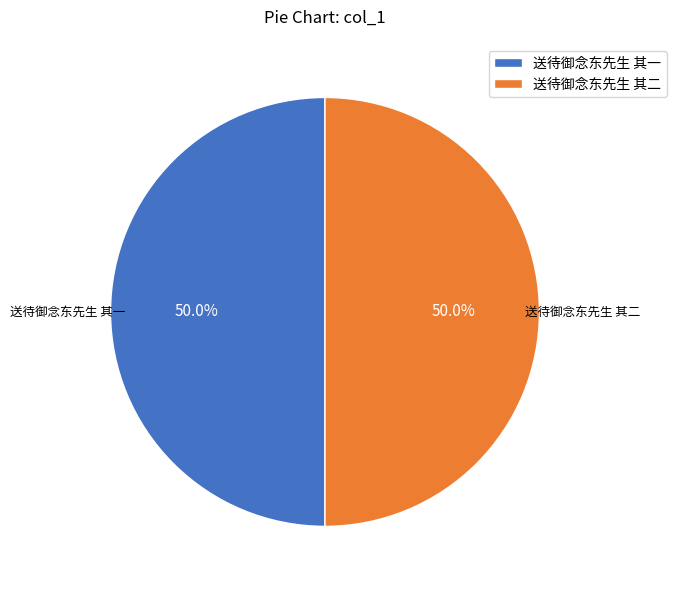

To the nearest percent, what portion does 送待御念东先生 其一 represent?

50%